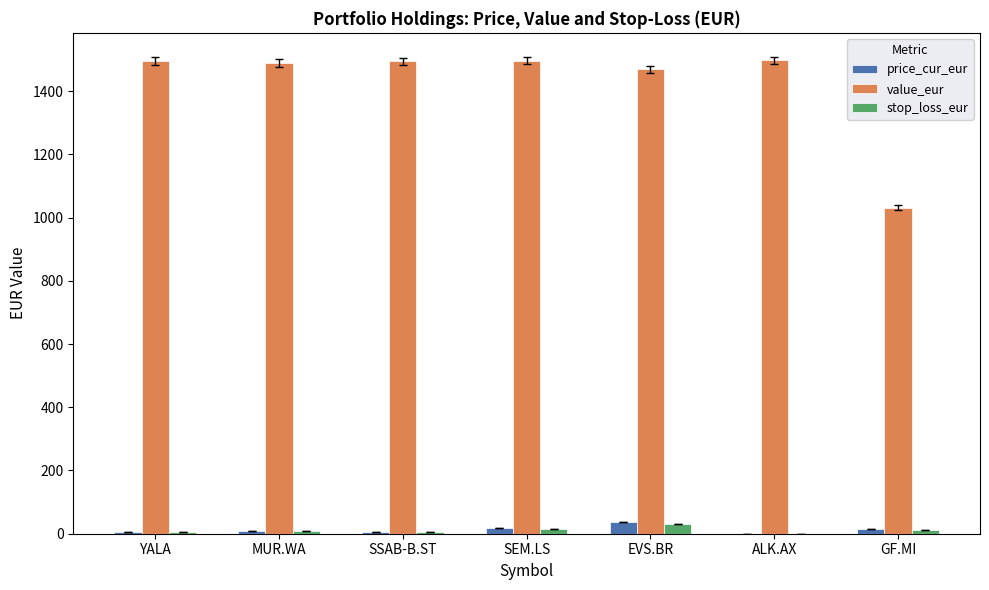

What is the maximum value shown in the chart?

1496.8